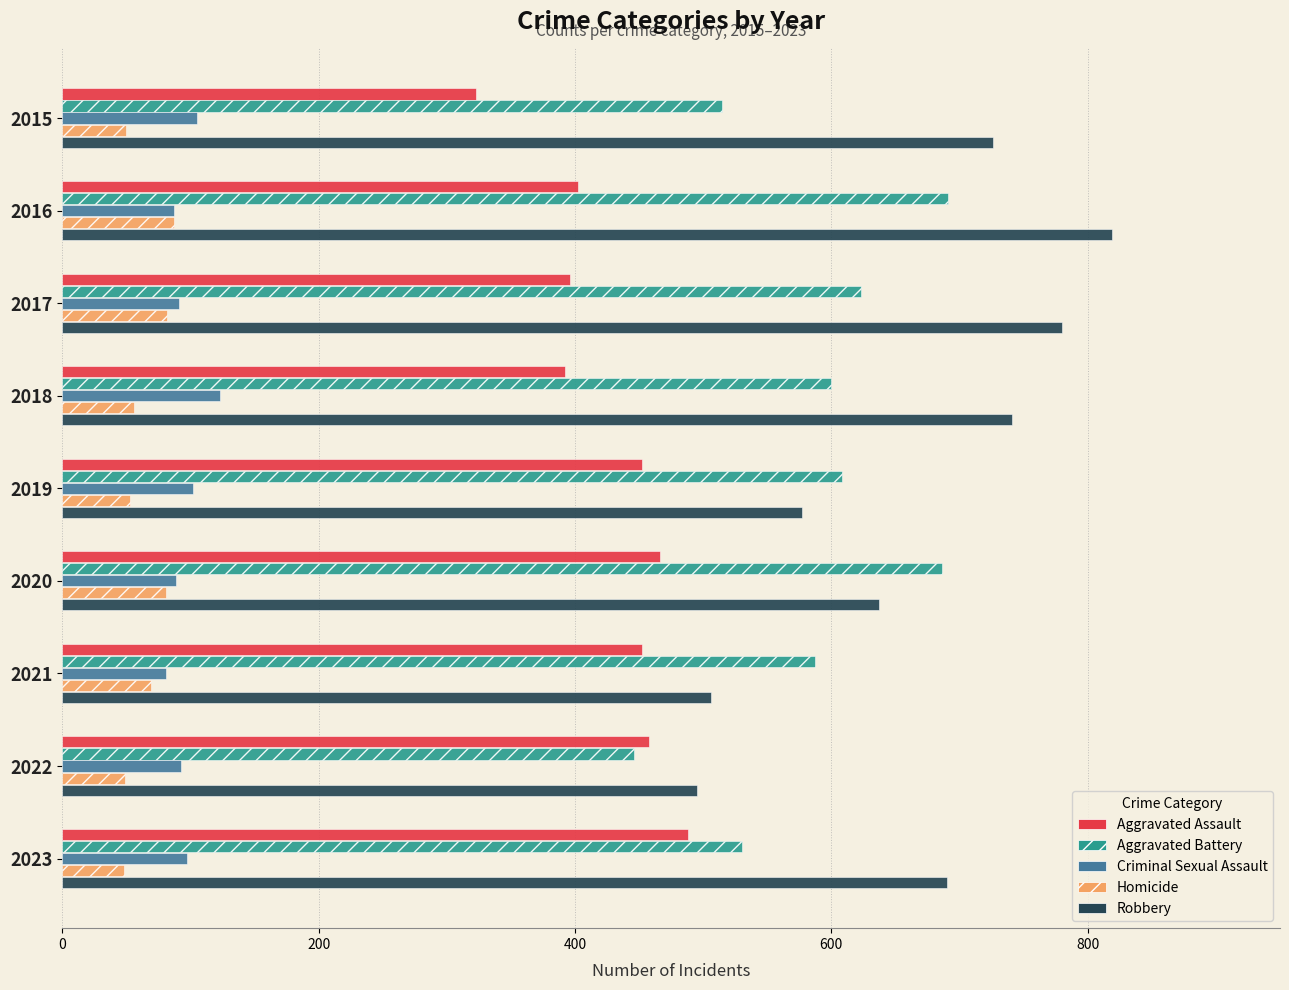

Count the number of data series in this chart.

5